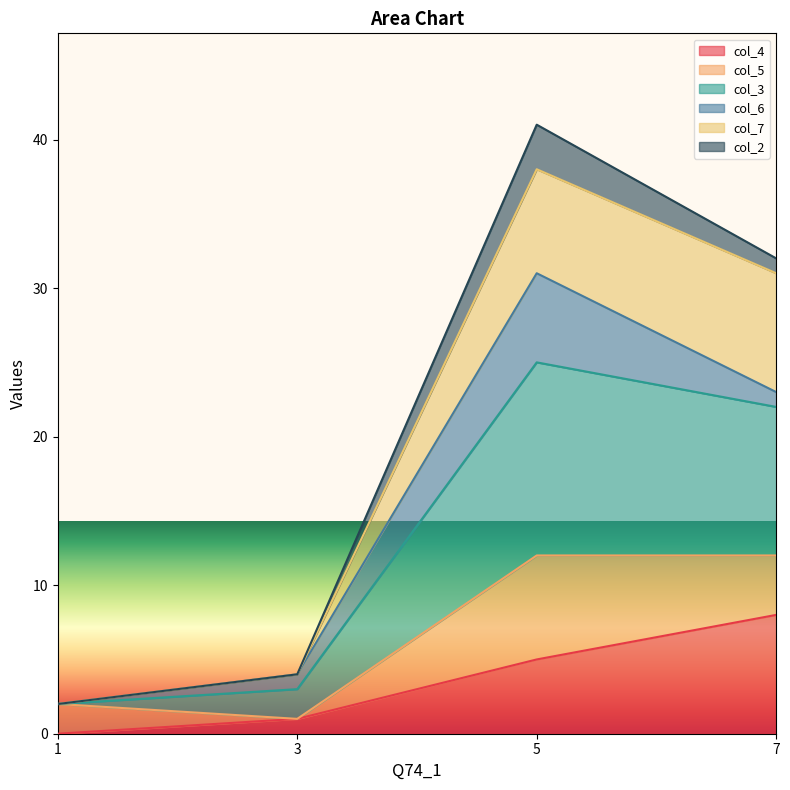

What are all the series names shown in the legend?

col_4, col_5, col_3, col_6, col_7, col_2